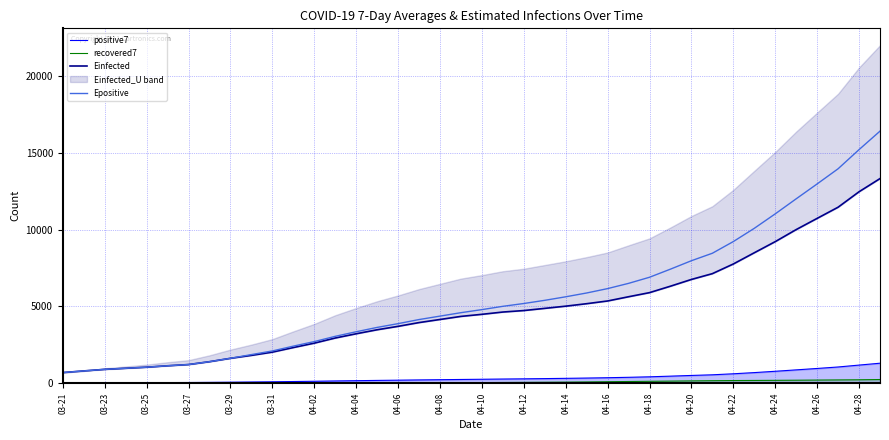

The value of Epositive at 04-02 is 2712.5. True or false?

True